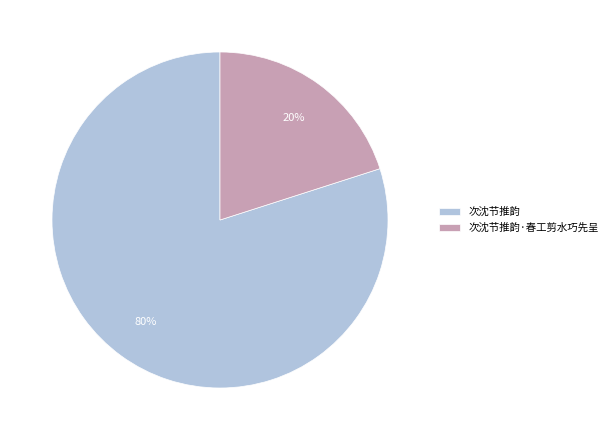

Rank the categories by value from lowest to highest.

次沈节推韵·春工剪水巧先呈, 次沈节推韵